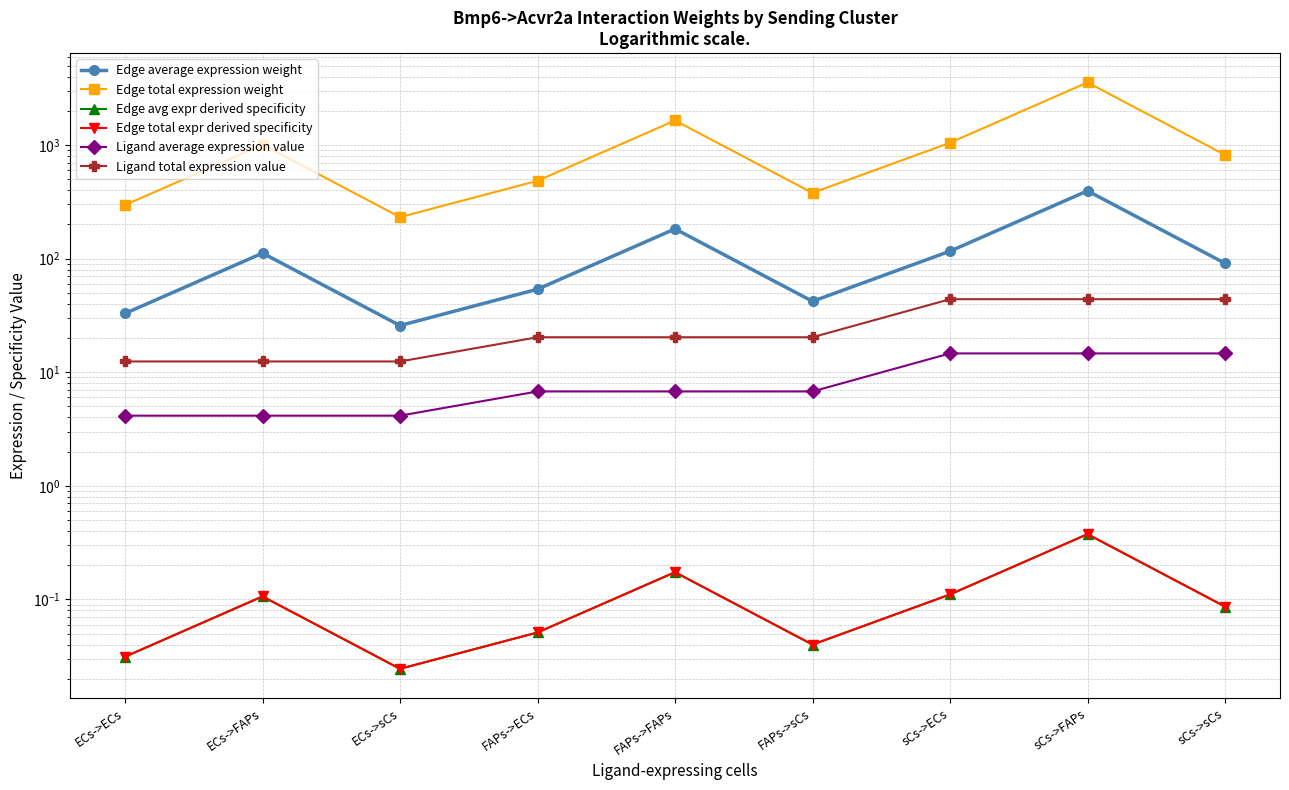

What is the sum of all Ligand average expression value values?

76.7